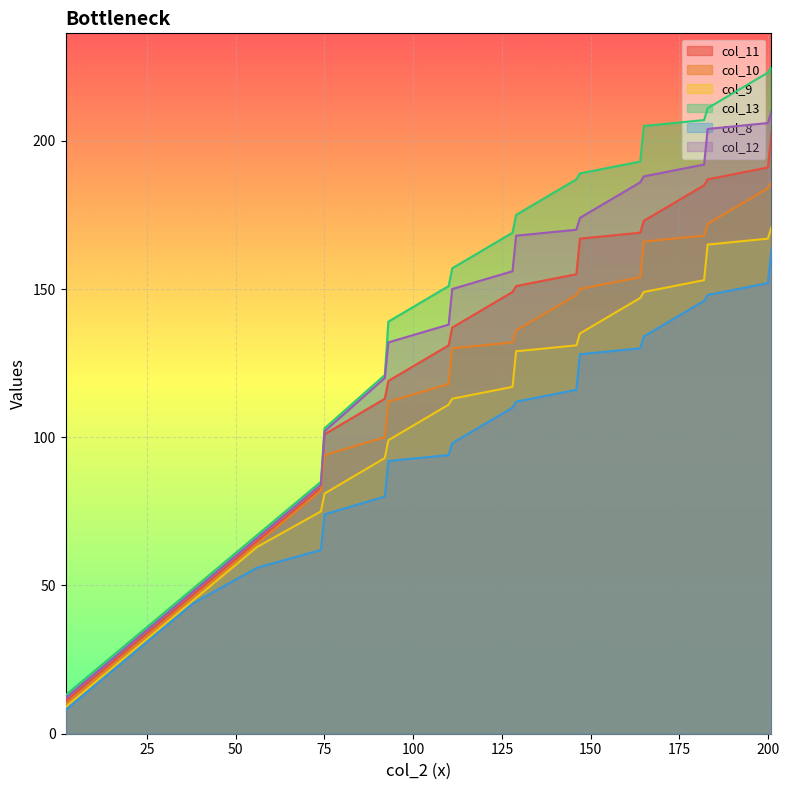

In col_10, how many points are lower than both neighbors (excluding endpoints)?

0